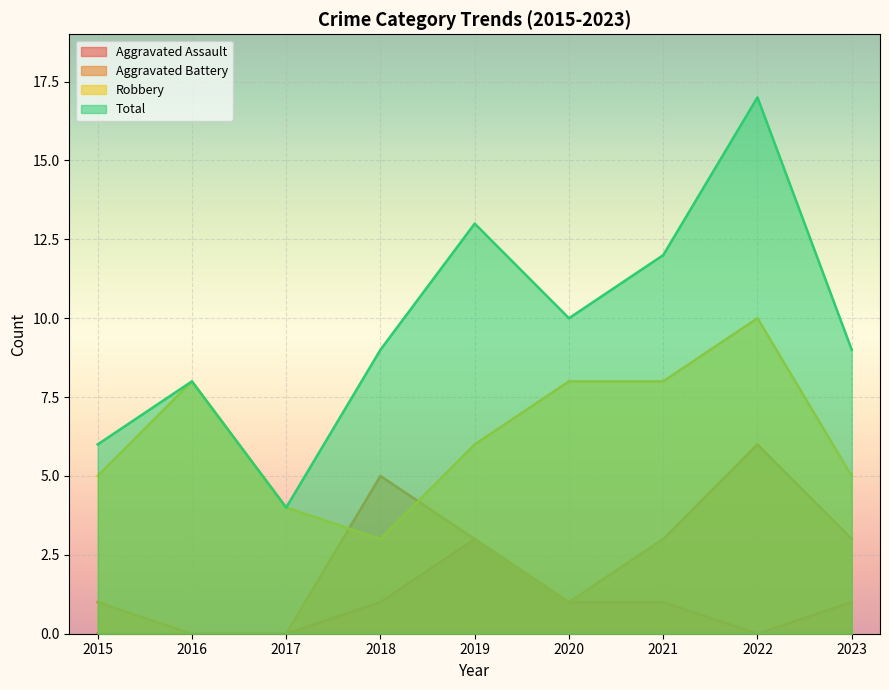

At which label is Aggravated Battery closest to 3?

2019